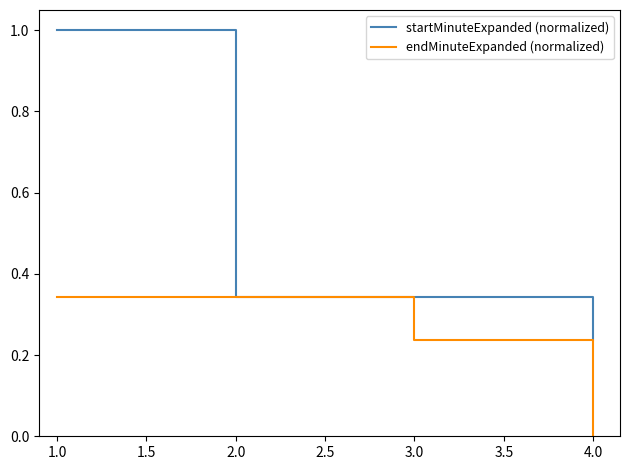

List the series in order of their overall mean, lowest first.

endMinuteExpanded (normalized), startMinuteExpanded (normalized)